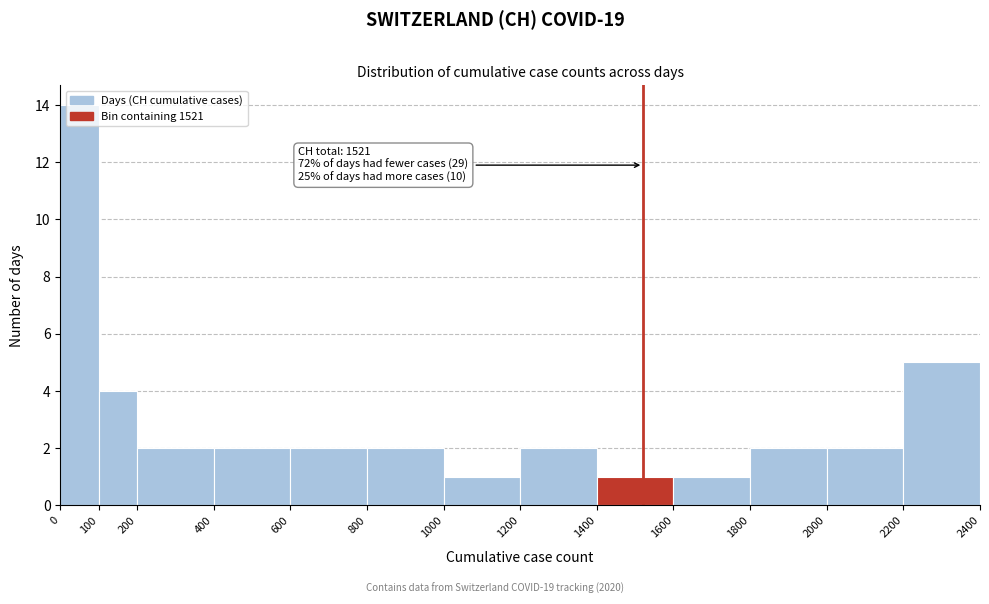

Over which range of the x-axis is the bar tallest?

0 to 100